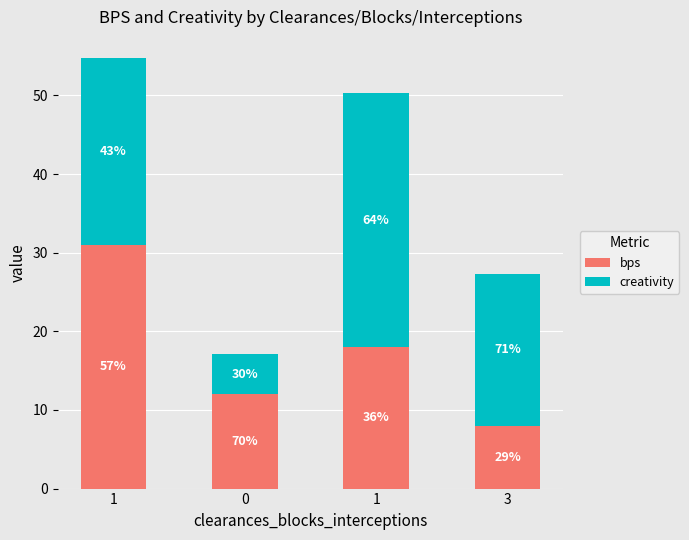

Which series has the largest range (max minus min)?

creativity